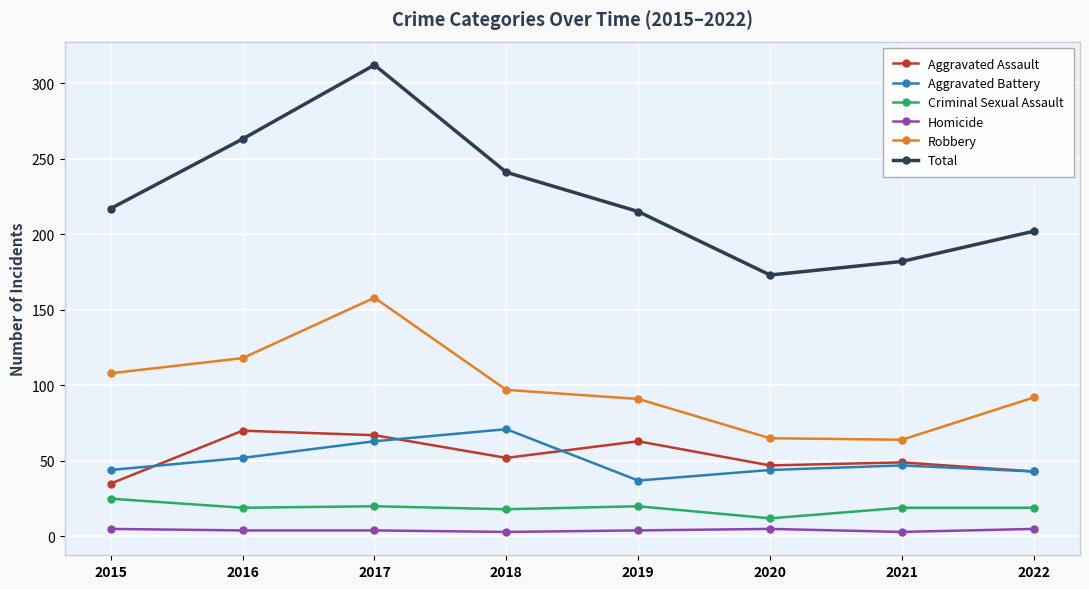

Does the chart display data point markers on the line(s)?

Yes